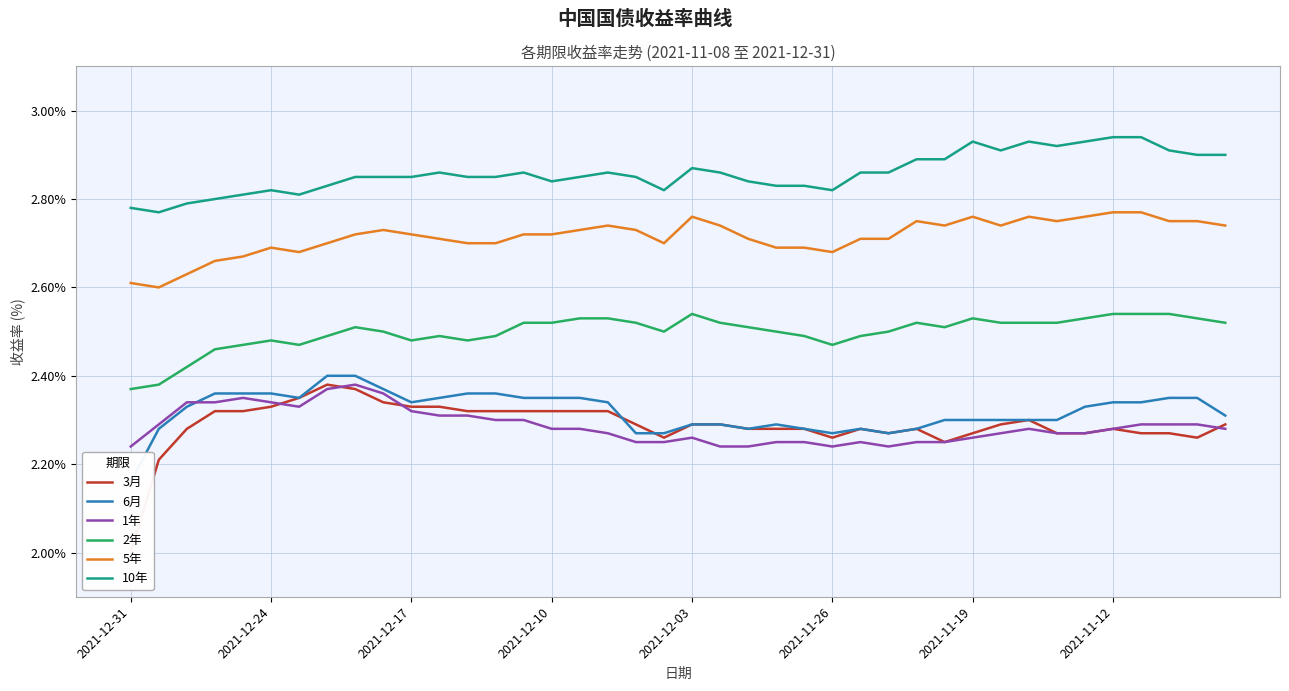

True or false: 5年 and 1年 intersect in this chart.

False